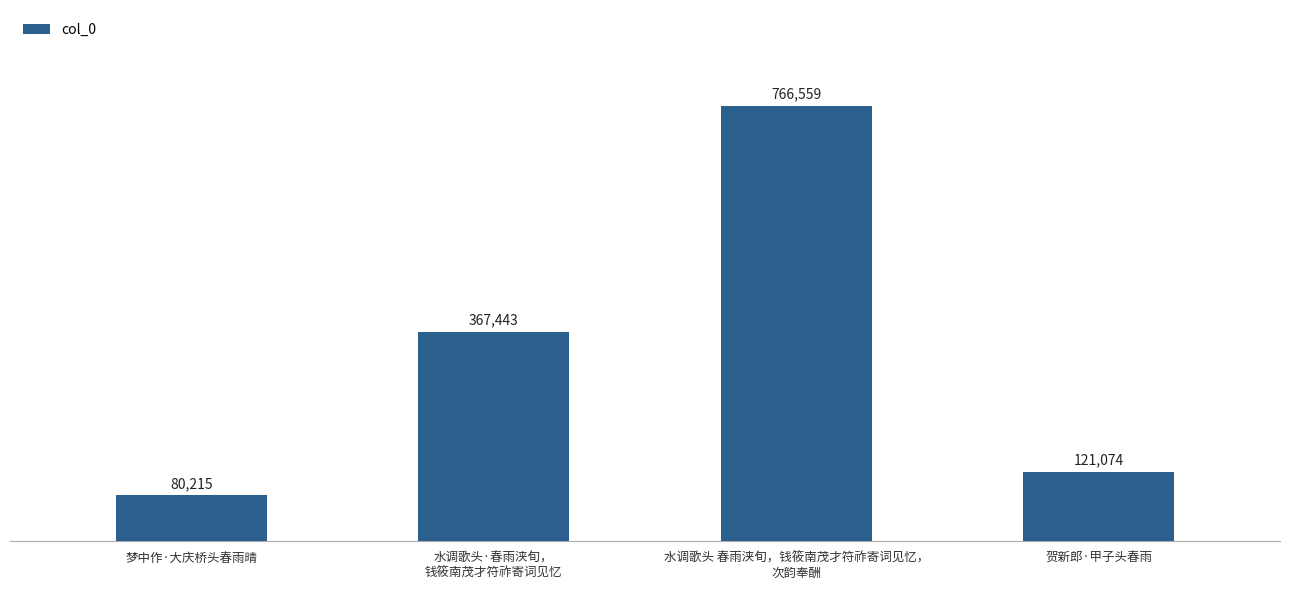

Reading right to left, list all the values displayed in this chart.

贺新郎·甲子头春雨=121074	水调歌头 春雨浃旬，钱筱南茂才符祚寄词见忆，
次韵奉酬=766559	水调歌头·春雨浃旬，
钱筱南茂才符祚寄词见忆=367443	梦中作·大庆桥头春雨晴=80215